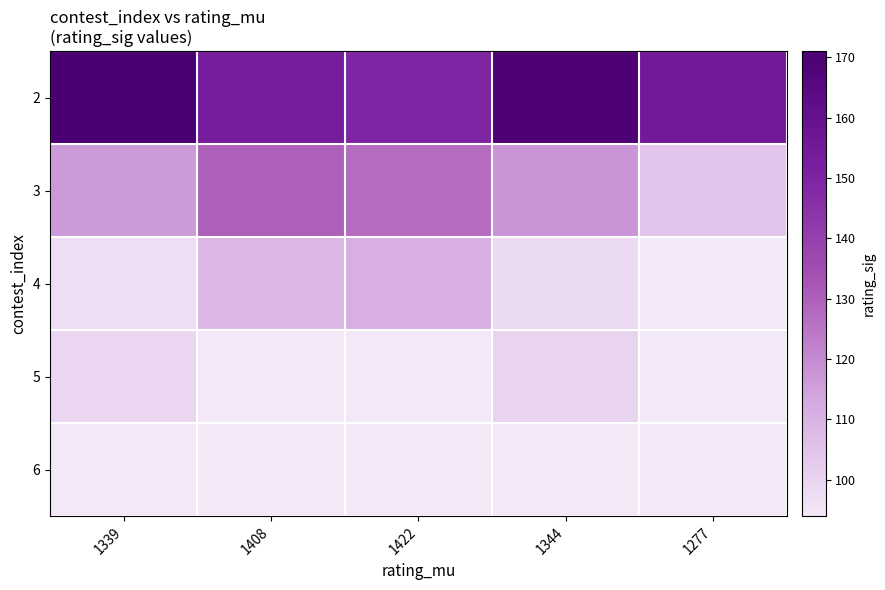

How many categories are shown in the chart?

5